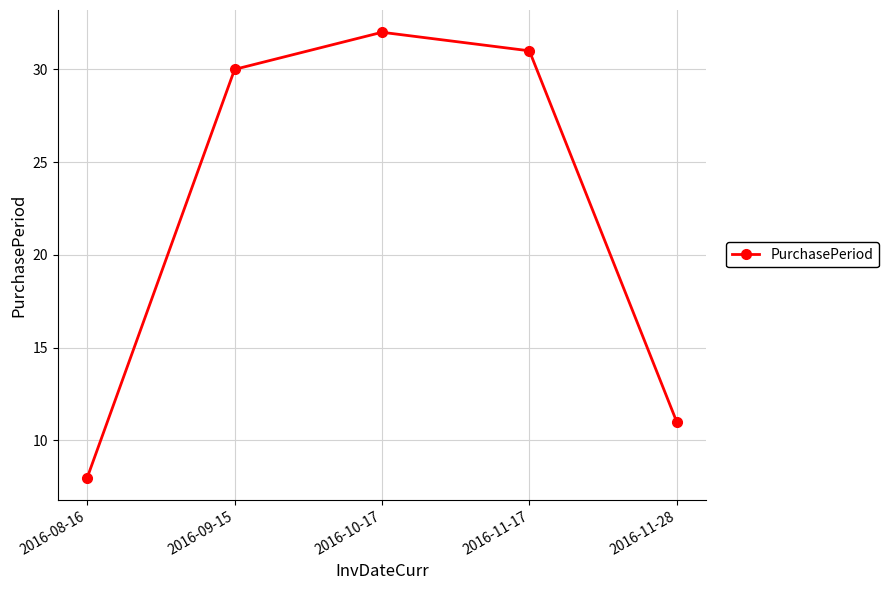

How many data points are less than 30?

2